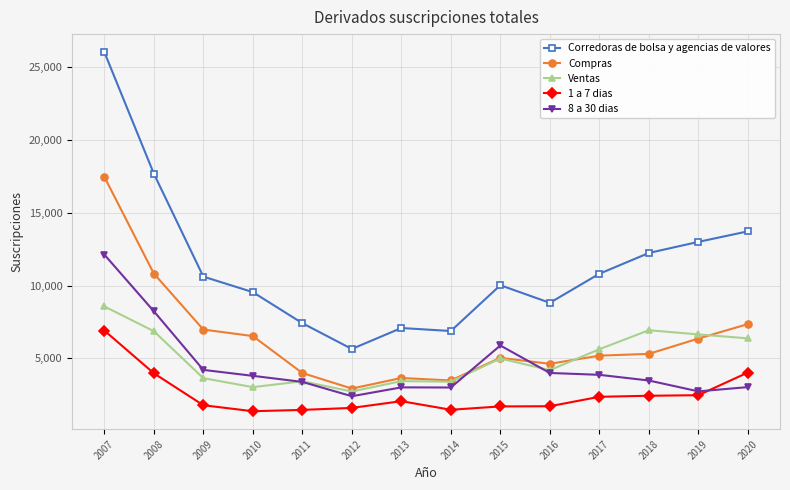

Which series ends up on top after the final intersection of 8 a 30 dias and Compras?

Compras